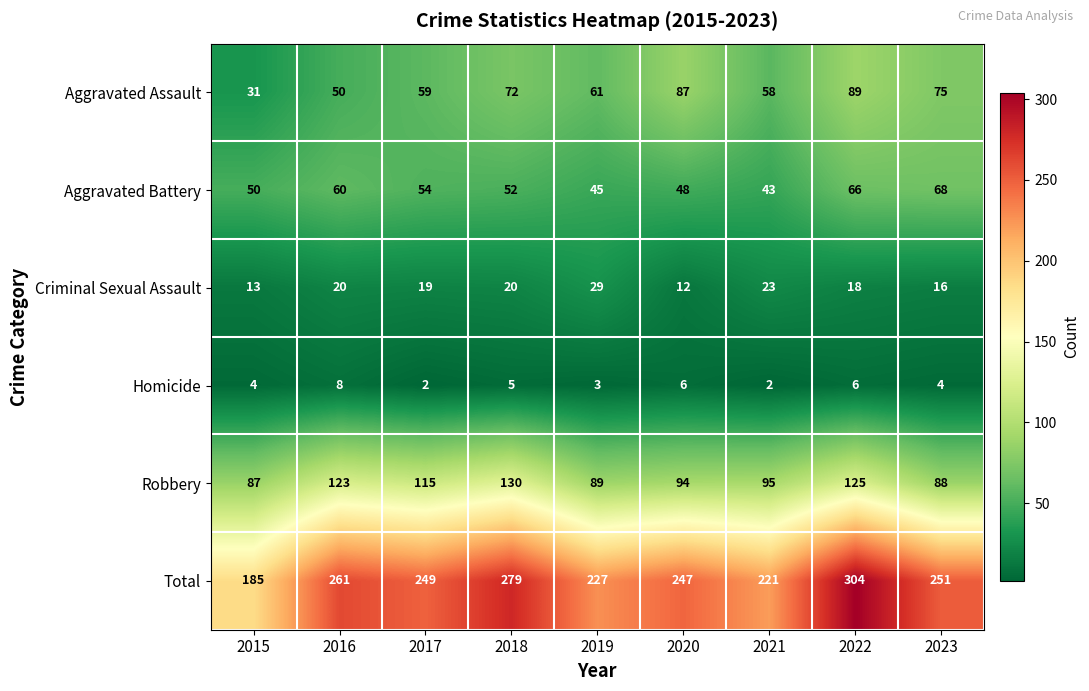

How many data points in Robbery are less than 95?

4